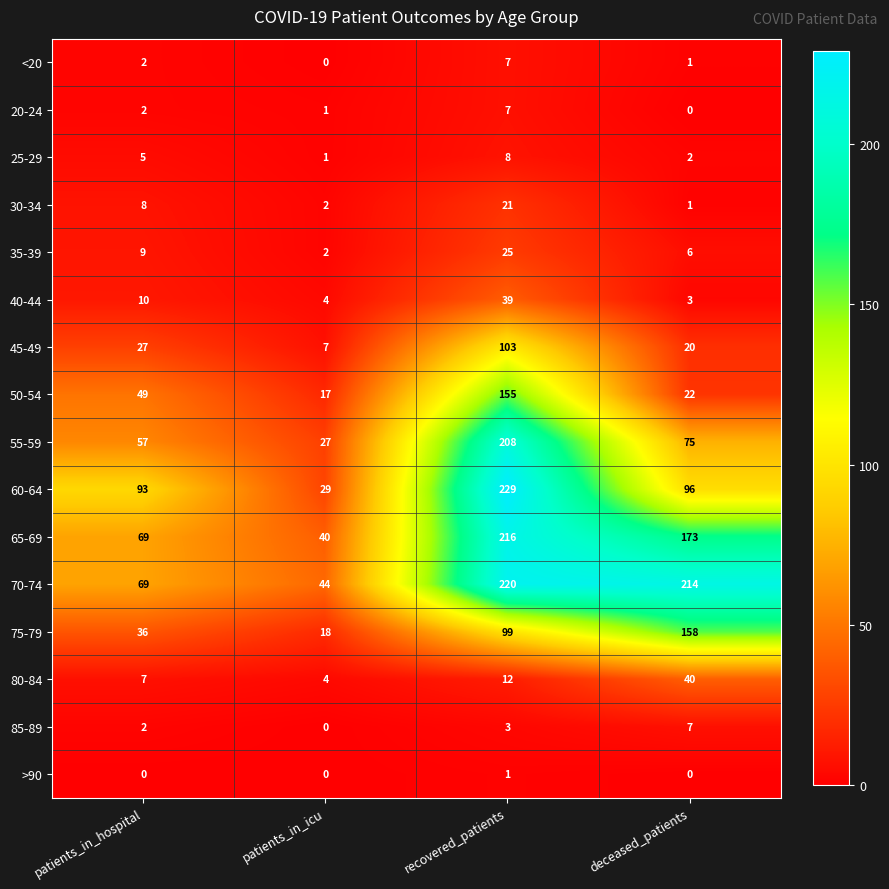

At which category is the sum across all series the highest?

recovered_patients